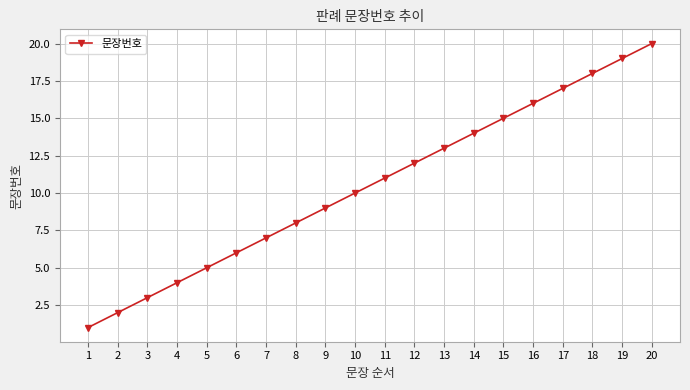

What is the difference between the maximum and minimum values?

19